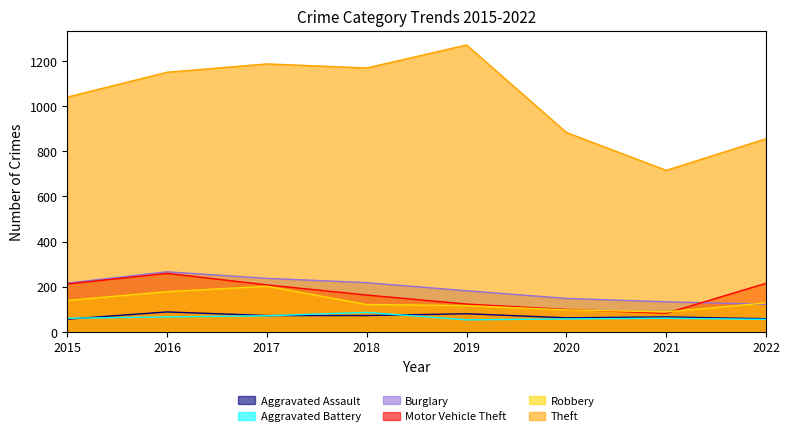

Where is Aggravated Assault nearest to the value 72?

2017